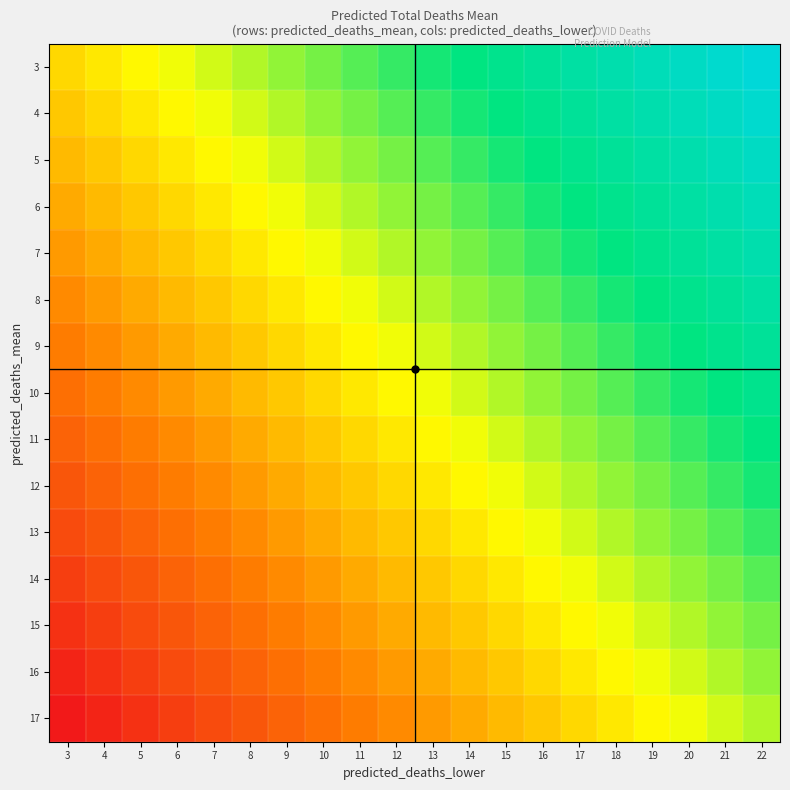

Reading right to left, list all the values displayed in this chart.

3: 22=1.0	21=1.0	20=0.9	19=0.9	18=0.9	17=0.8	16=0.8	15=0.8	14=0.8	13=0.7	12=0.7	11=0.7	10=0.6	9=0.6	8=0.6	7=0.5	6=0.5	5=0.5	4=0.5	3=0.4
4: 22=1.0	21=0.9	20=0.9	19=0.9	18=0.8	17=0.8	16=0.8	15=0.8	14=0.7	13=0.7	12=0.7	11=0.6	10=0.6	9=0.6	8=0.5	7=0.5	6=0.5	5=0.5	4=0.4	3=0.4
5: 22=0.9	21=0.9	20=0.9	19=0.8	18=0.8	17=0.8	16=0.8	15=0.7	14=0.7	13=0.7	12=0.6	11=0.6	10=0.6	9=0.5	8=0.5	7=0.5	6=0.5	5=0.4	4=0.4	3=0.4
6: 22=0.9	21=0.9	20=0.8	19=0.8	18=0.8	17=0.8	16=0.7	15=0.7	14=0.7	13=0.6	12=0.6	11=0.6	10=0.5	9=0.5	8=0.5	7=0.5	6=0.4	5=0.4	4=0.4	3=0.3
7: 22=0.9	21=0.8	20=0.8	19=0.8	18=0.8	17=0.7	16=0.7	15=0.7	14=0.6	13=0.6	12=0.6	11=0.5	10=0.5	9=0.5	8=0.5	7=0.4	6=0.4	5=0.4	4=0.3	3=0.3
8: 22=0.8	21=0.8	20=0.8	19=0.8	18=0.7	17=0.7	16=0.7	15=0.6	14=0.6	13=0.6	12=0.5	11=0.5	10=0.5	9=0.5	8=0.4	7=0.4	6=0.4	5=0.3	4=0.3	3=0.3
9: 22=0.8	21=0.8	20=0.8	19=0.7	18=0.7	17=0.7	16=0.6	15=0.6	14=0.6	13=0.5	12=0.5	11=0.5	10=0.5	9=0.4	8=0.4	7=0.4	6=0.3	5=0.3	4=0.3	3=0.2
10: 22=0.8	21=0.8	20=0.7	19=0.7	18=0.7	17=0.6	16=0.6	15=0.6	14=0.5	13=0.5	12=0.5	11=0.5	10=0.4	9=0.4	8=0.4	7=0.3	6=0.3	5=0.3	4=0.2	3=0.2
11: 22=0.8	21=0.7	20=0.7	19=0.7	18=0.6	17=0.6	16=0.6	15=0.5	14=0.5	13=0.5	12=0.5	11=0.4	10=0.4	9=0.4	8=0.3	7=0.3	6=0.3	5=0.2	4=0.2	3=0.2
12: 22=0.7	21=0.7	20=0.7	19=0.6	18=0.6	17=0.6	16=0.5	15=0.5	14=0.5	13=0.5	12=0.4	11=0.4	10=0.4	9=0.3	8=0.3	7=0.3	6=0.2	5=0.2	4=0.2	3=0.2
13: 22=0.7	21=0.7	20=0.6	19=0.6	18=0.6	17=0.5	16=0.5	15=0.5	14=0.5	13=0.4	12=0.4	11=0.4	10=0.3	9=0.3	8=0.3	7=0.2	6=0.2	5=0.2	4=0.2	3=0.1
14: 22=0.7	21=0.6	20=0.6	19=0.6	18=0.5	17=0.5	16=0.5	15=0.5	14=0.4	13=0.4	12=0.4	11=0.3	10=0.3	9=0.3	8=0.2	7=0.2	6=0.2	5=0.2	4=0.1	3=0.1
15: 22=0.6	21=0.6	20=0.6	19=0.5	18=0.5	17=0.5	16=0.5	15=0.4	14=0.4	13=0.4	12=0.3	11=0.3	10=0.3	9=0.2	8=0.2	7=0.2	6=0.2	5=0.1	4=0.1	3=0.1
16: 22=0.6	21=0.6	20=0.5	19=0.5	18=0.5	17=0.5	16=0.4	15=0.4	14=0.4	13=0.3	12=0.3	11=0.3	10=0.2	9=0.2	8=0.2	7=0.2	6=0.1	5=0.1	4=0.1	3=0.0
17: 22=0.6	21=0.5	20=0.5	19=0.5	18=0.5	17=0.4	16=0.4	15=0.4	14=0.3	13=0.3	12=0.3	11=0.2	10=0.2	9=0.2	8=0.2	7=0.1	6=0.1	5=0.1	4=0.0	3=0.0